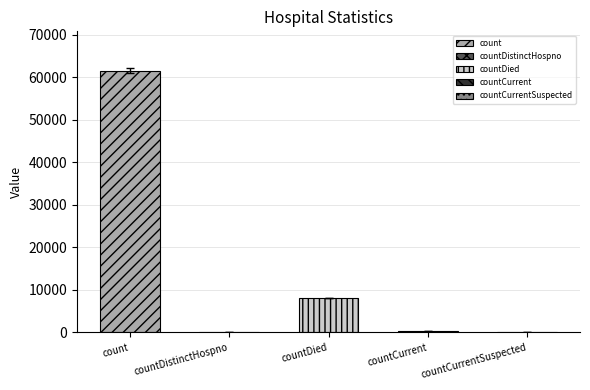

At which category does the chart reach its minimum across all series?

countDistinctHospno